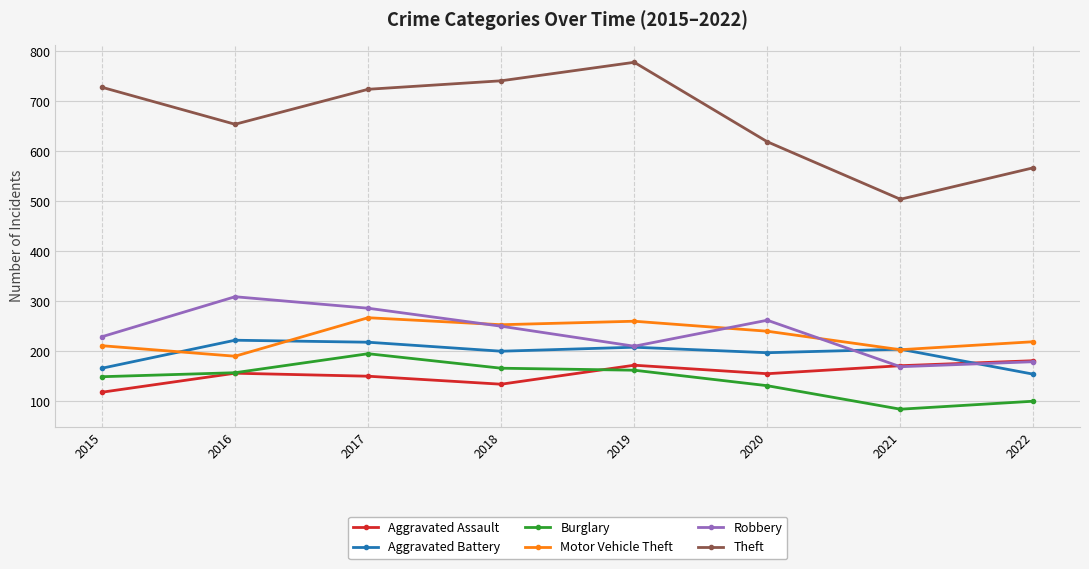

What is the difference between the highest and lowest values at 2020?

488